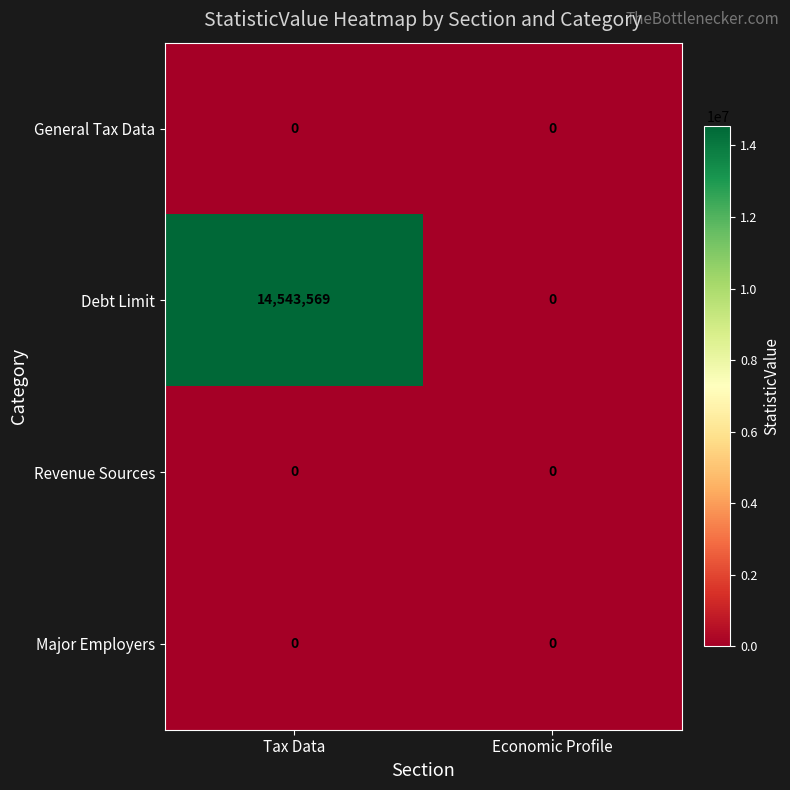

What is the total value across all series at Tax Data?

14543569